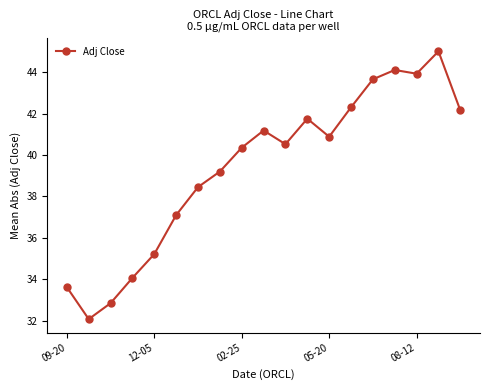

What is the value of the 7th point from the left?

38.5